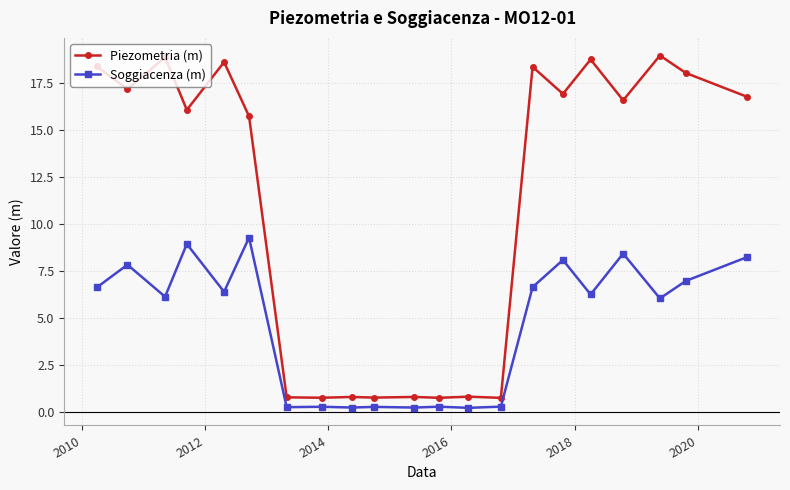

True or false: Soggiacenza (m) has more than 1 points higher than both neighbors.

True